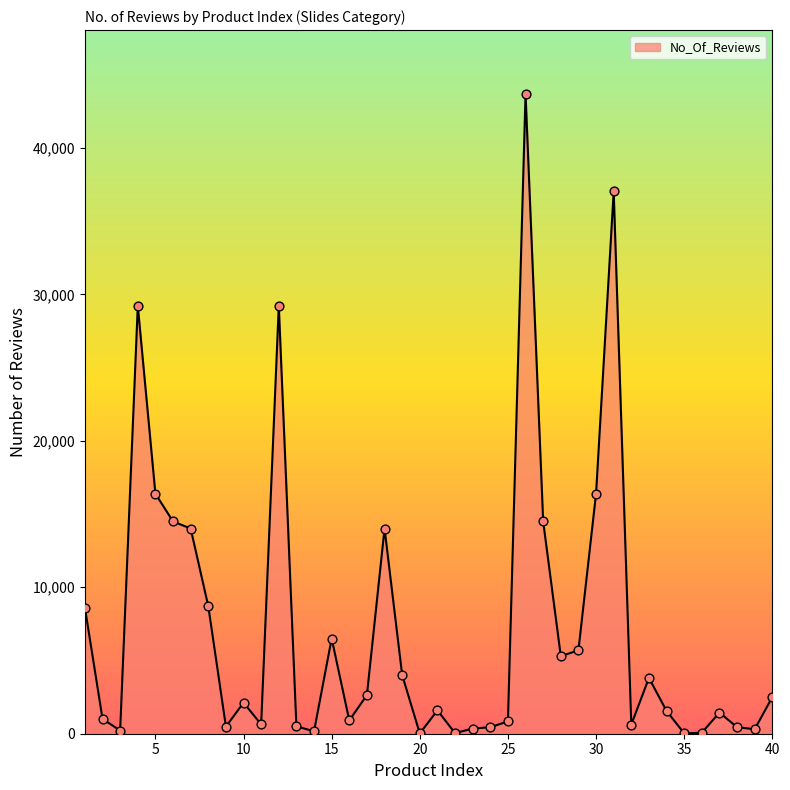

What is the difference between the maximum and minimum values?

43666